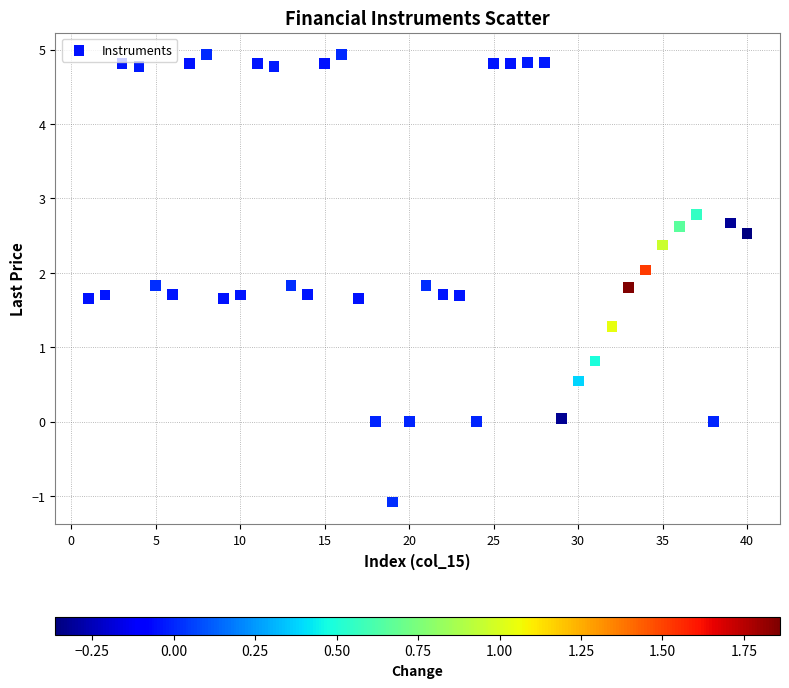

What Y value in the scatter plot is closest to 1?

0.8